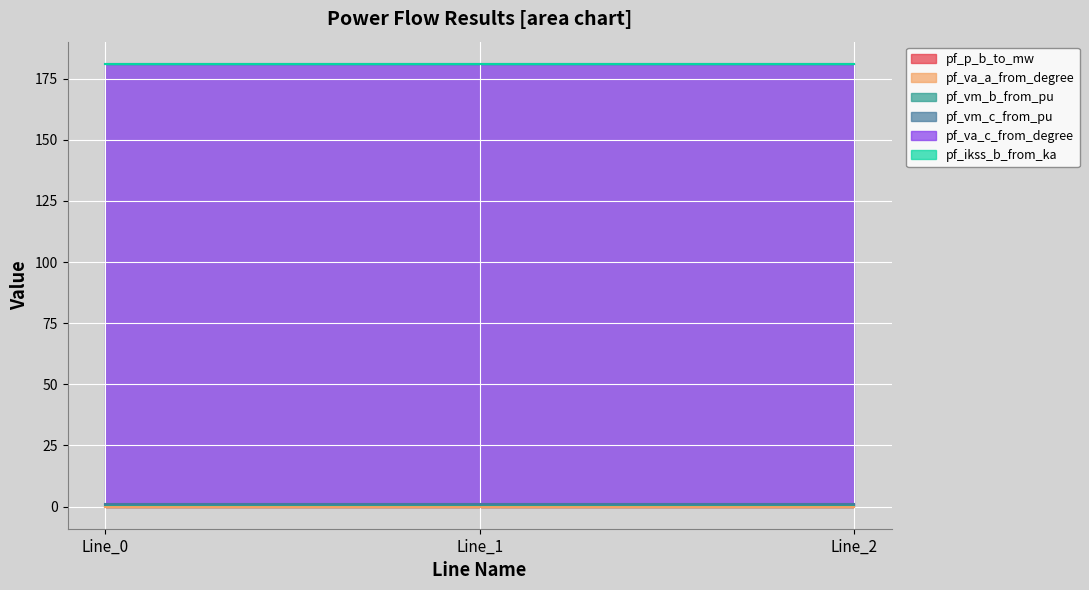

Count the pf_p_b_to_mw values in the range 0 to 1.

3